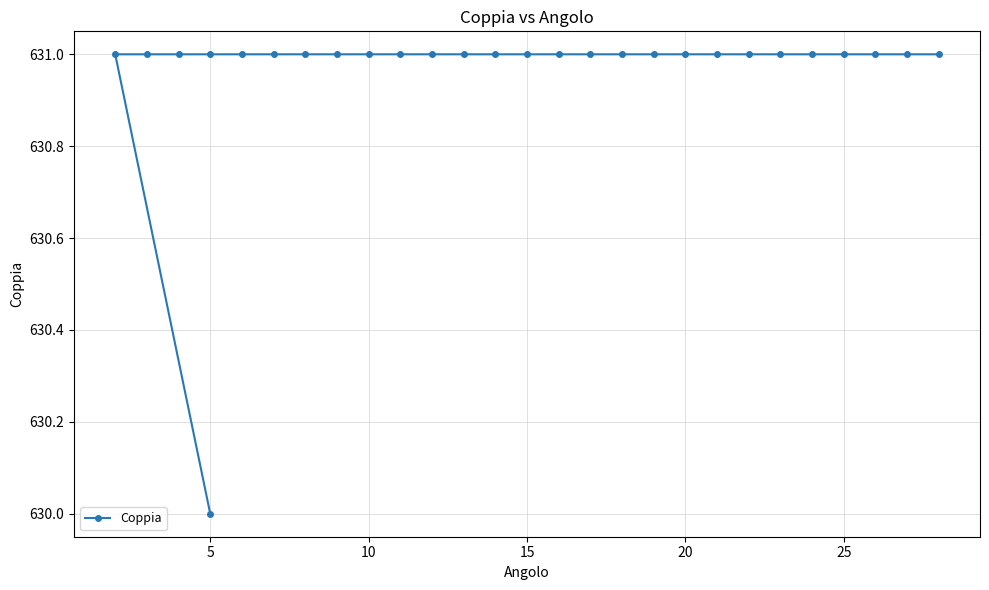

What is the smallest value displayed?

630